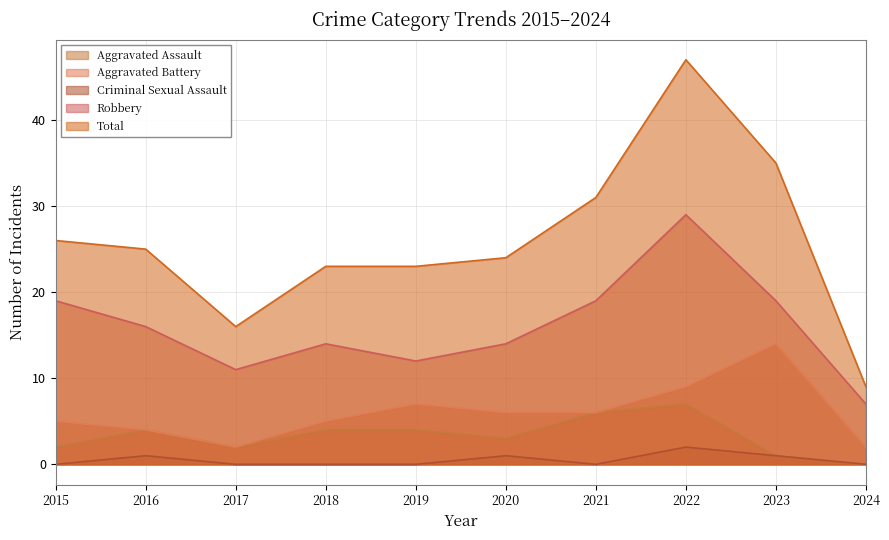

What is the average value of the Aggravated Battery series?

6